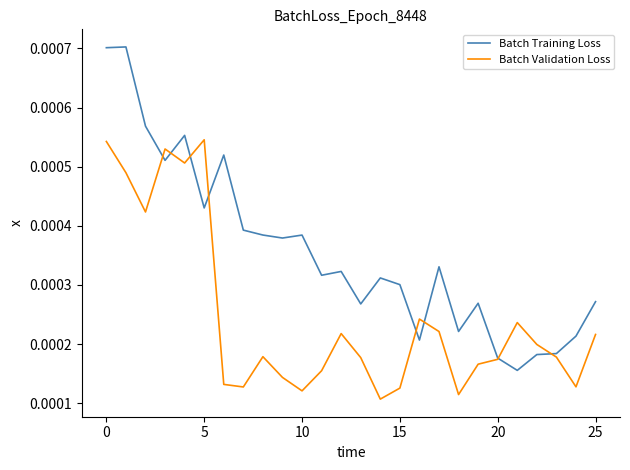

How many intersections are there between Batch Training Loss and Batch Validation Loss?

8